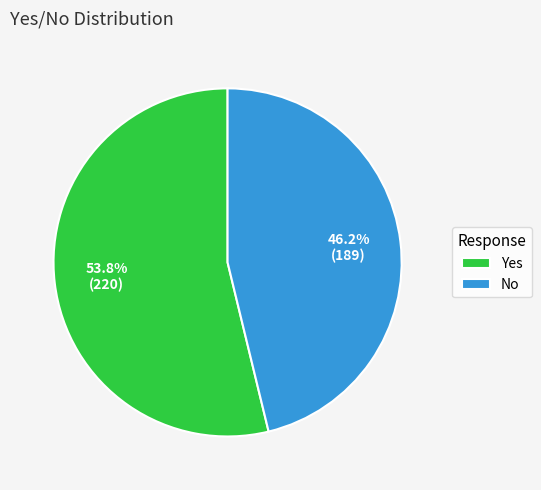

To the nearest percent, what is the average slice percentage?

50%